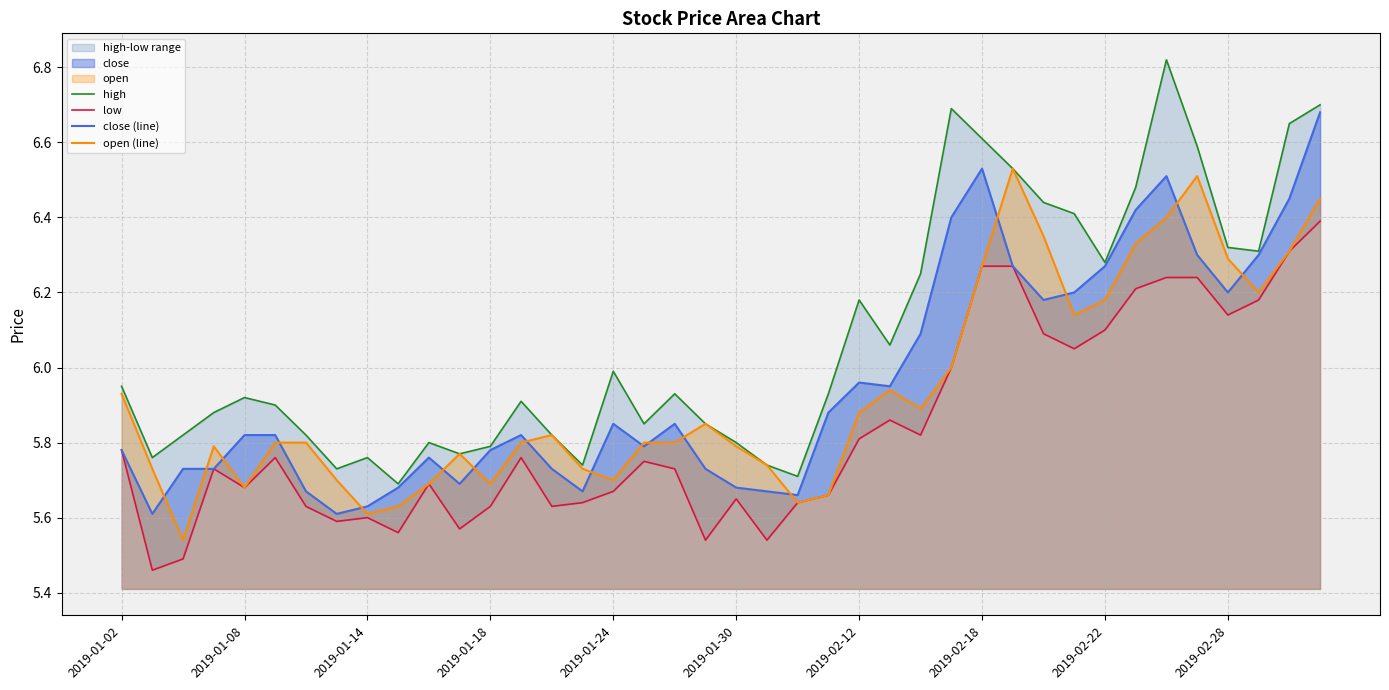

Which category has the highest value in the high series?

34